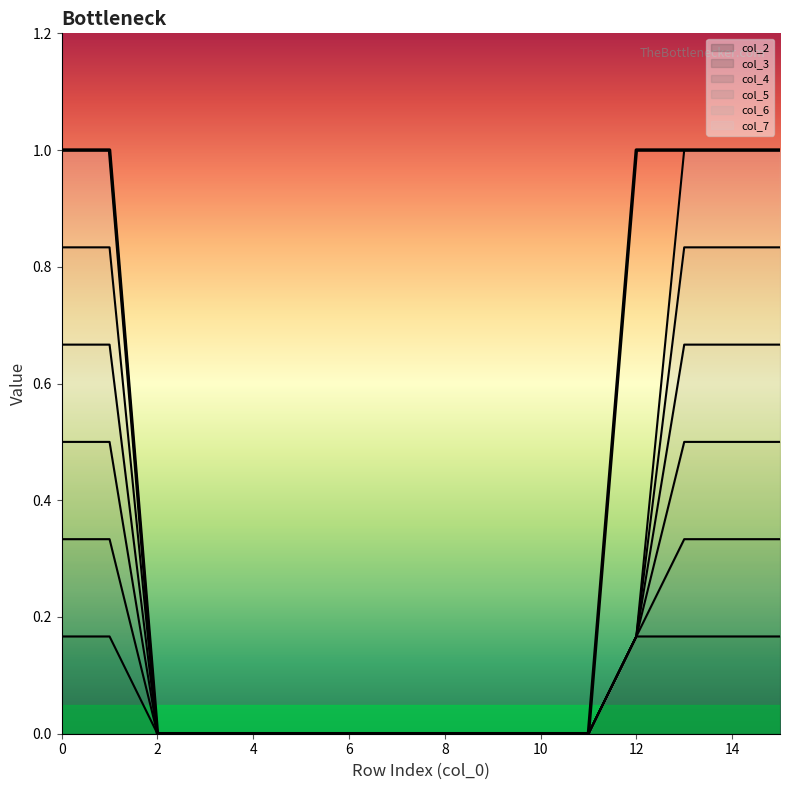

True or false: col_5 has more than 2 interior local peaks.

False